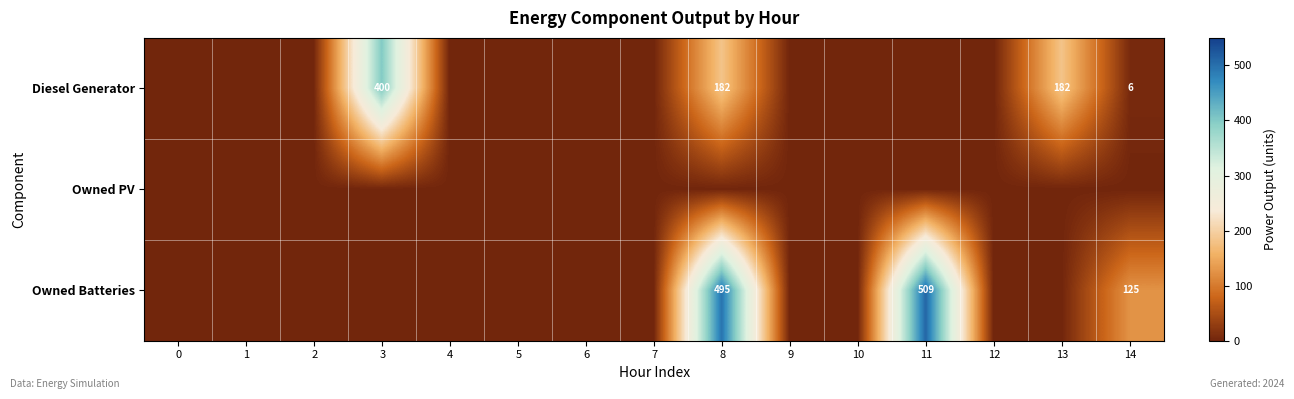

Is it true that Owned Batteries equals 850 at 8?

False